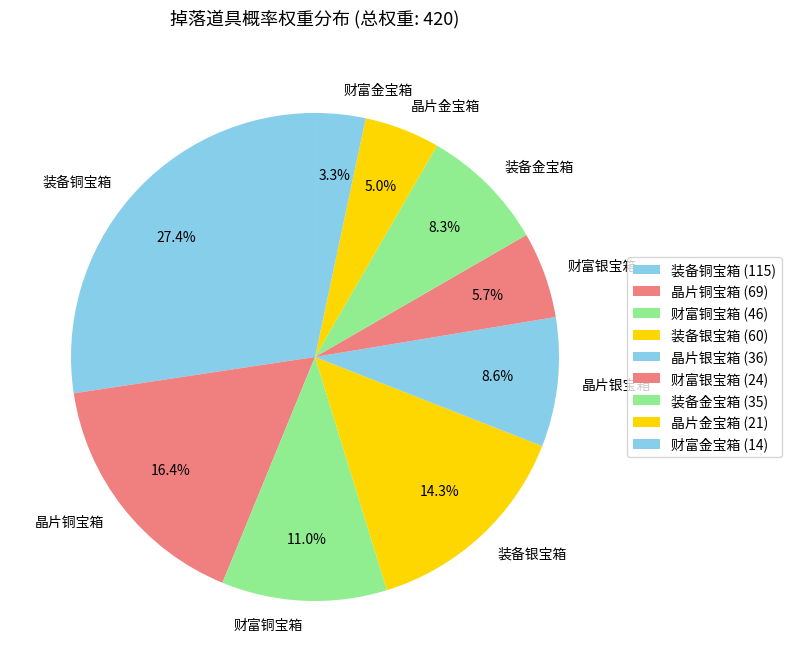

Between 晶片铜宝箱 and 装备铜宝箱, which is larger?

装备铜宝箱